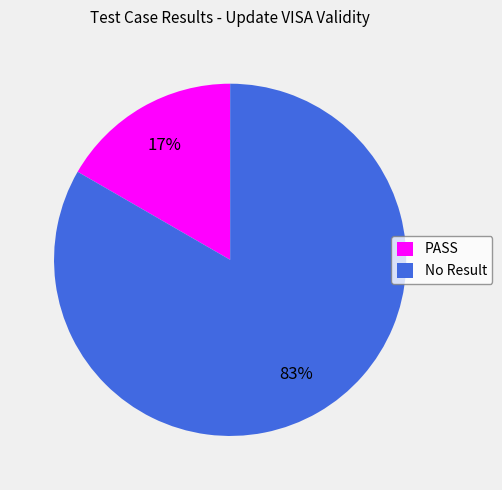

Combined, do PASS and No Result account for over 50%?

Yes